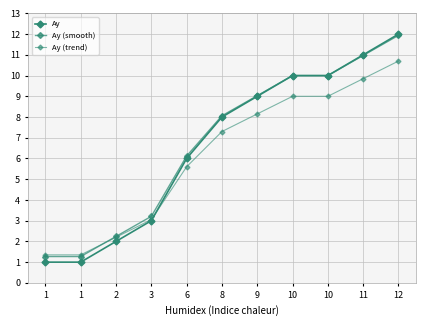

What is the value of the Ay (smooth) point at the 10th from the left?

11.0